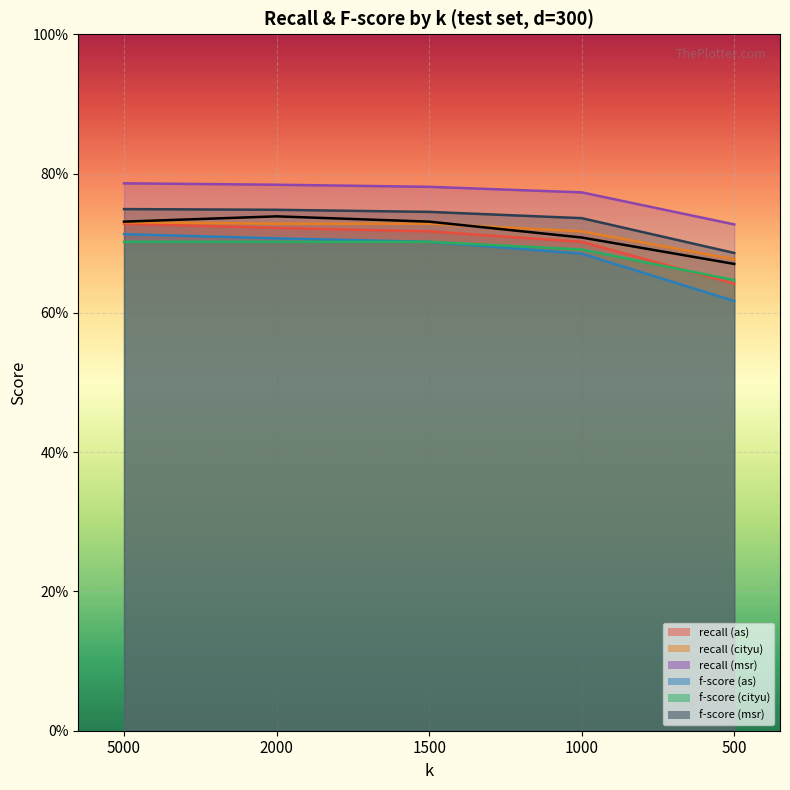

Which label corresponds to the largest value in the chart?

2000